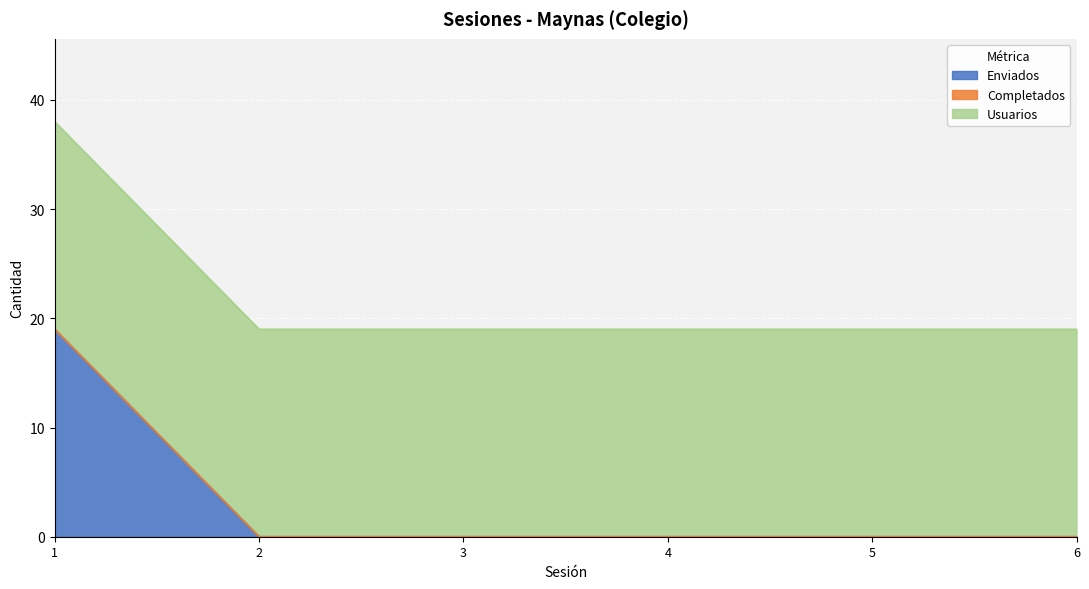

True or false: Completados and Enviados cross at least once.

False